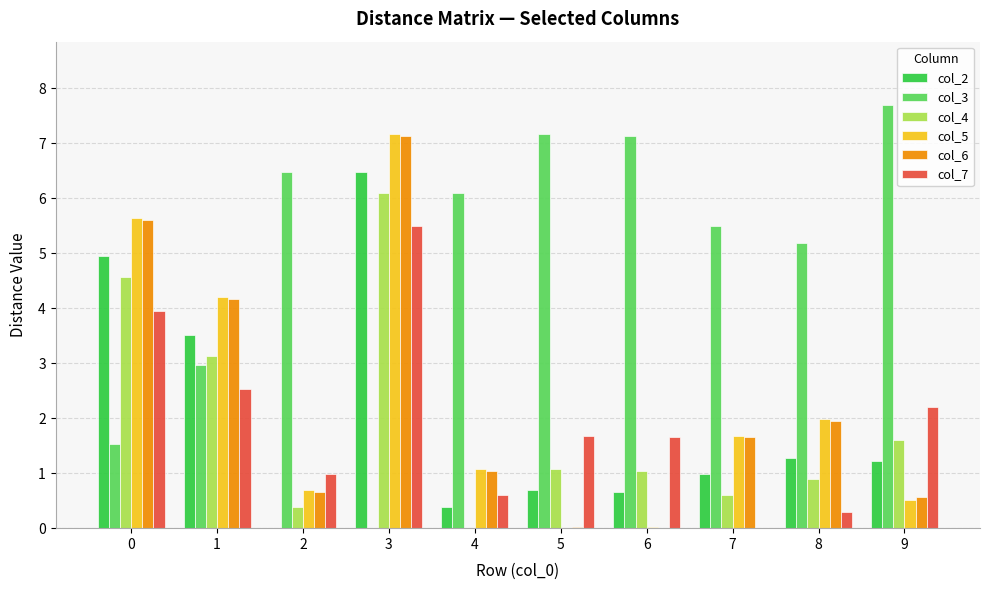

Which series has the largest total across all categories?

col_3